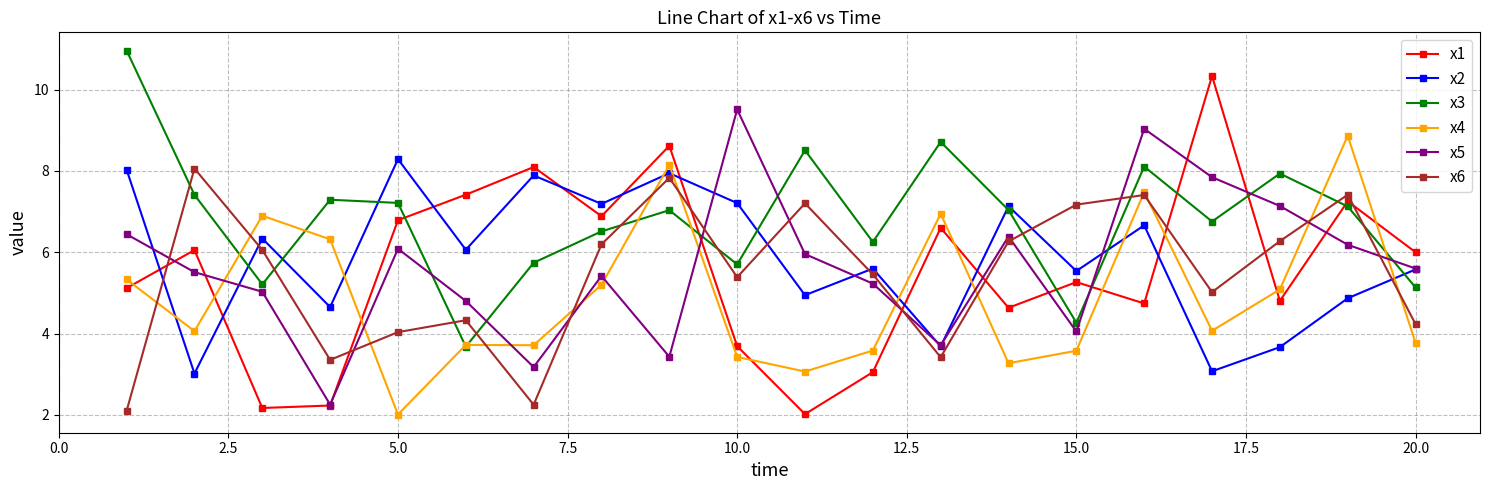

What is the value of the x5 point at the 10th from the left?

9.5